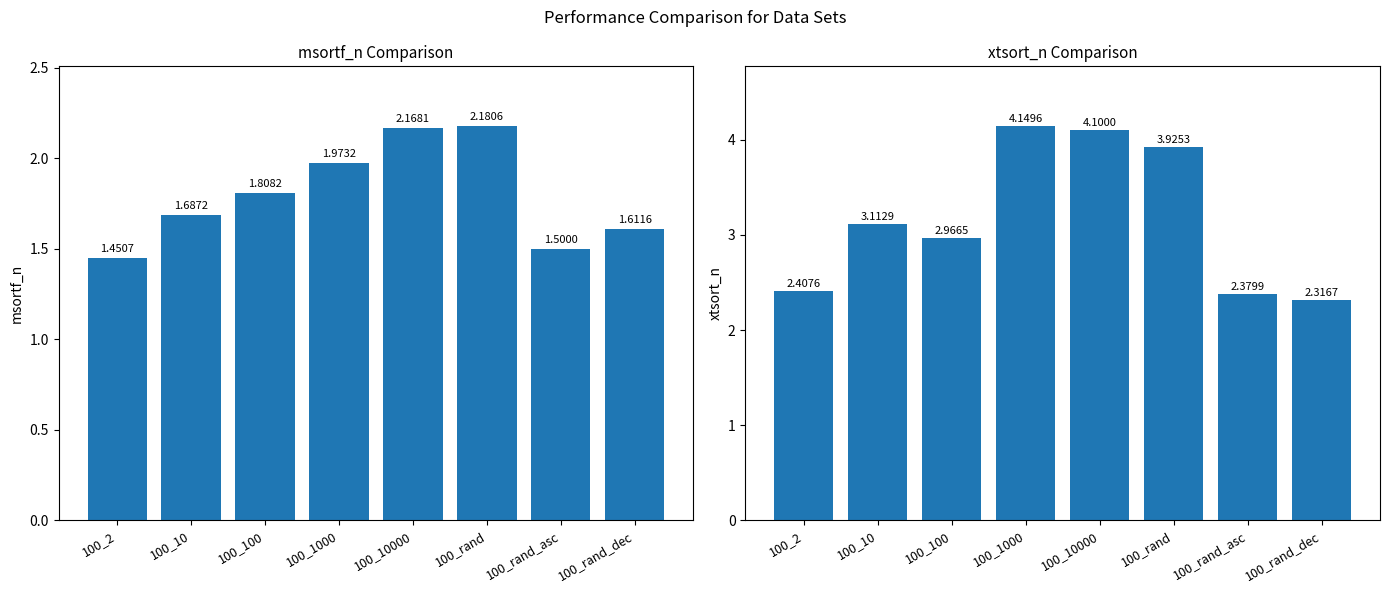

How many categories are shown in the chart?

8